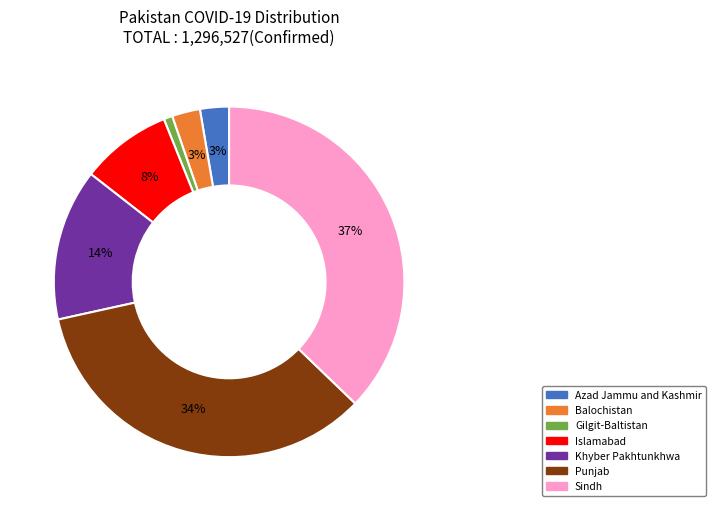

Which category has the smallest portion of the pie?

Gilgit-Baltistan